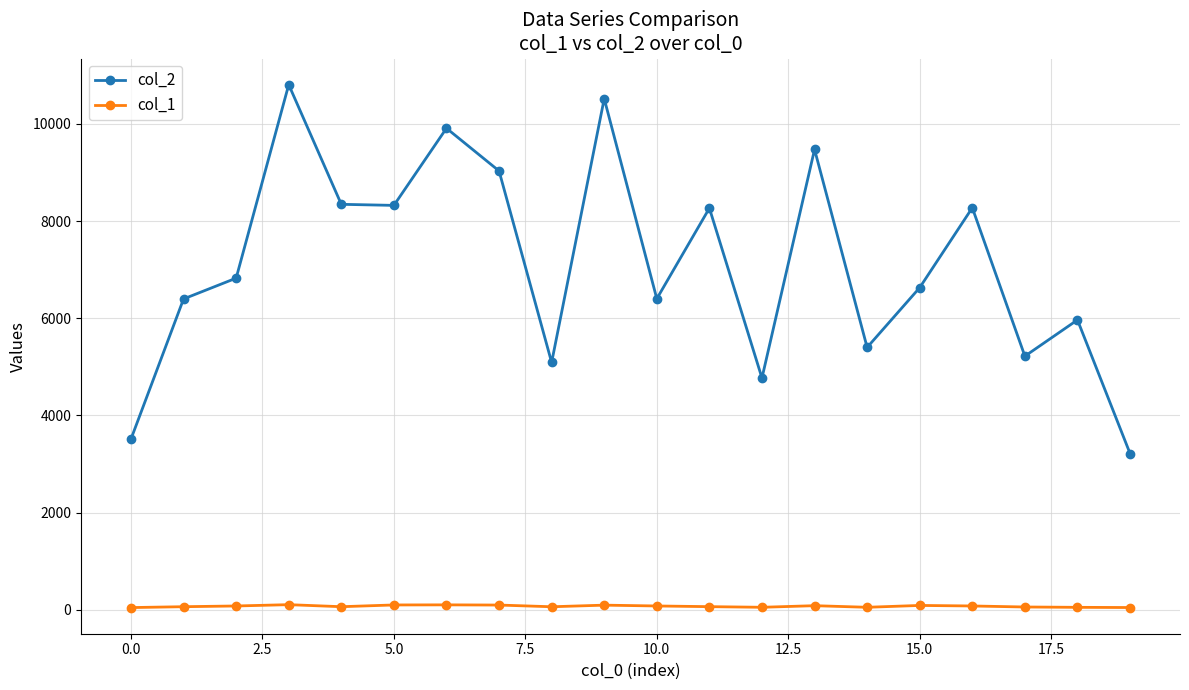

What is the average value of the col_1 series?

72